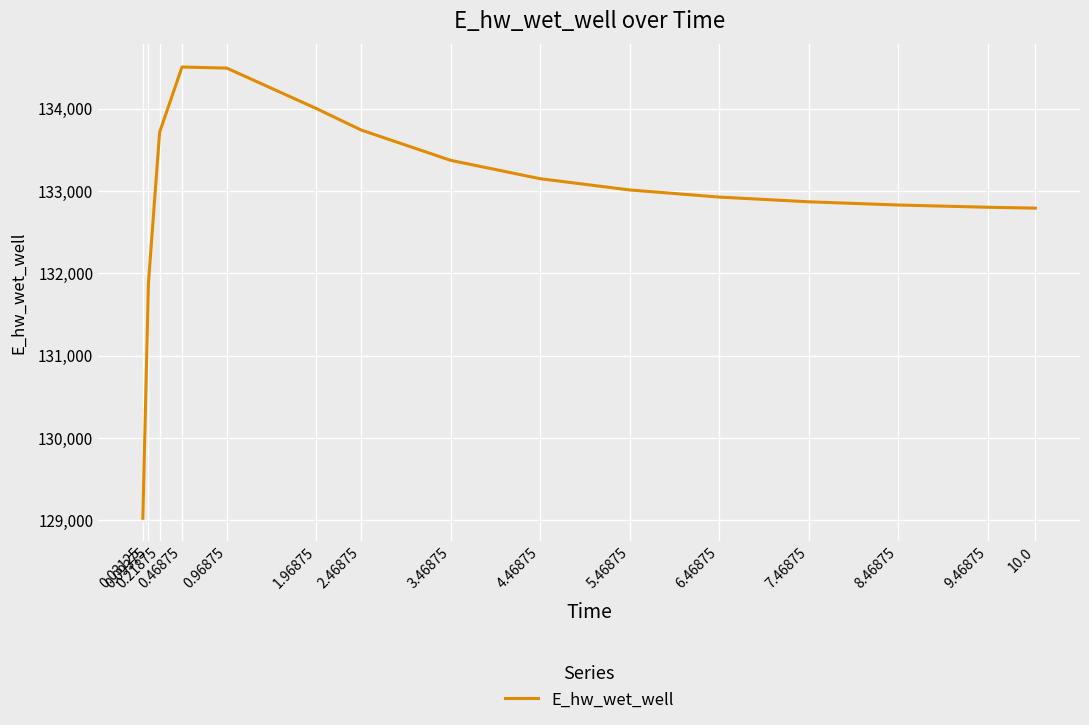

What is the difference between the maximum and minimum values?

5480.6